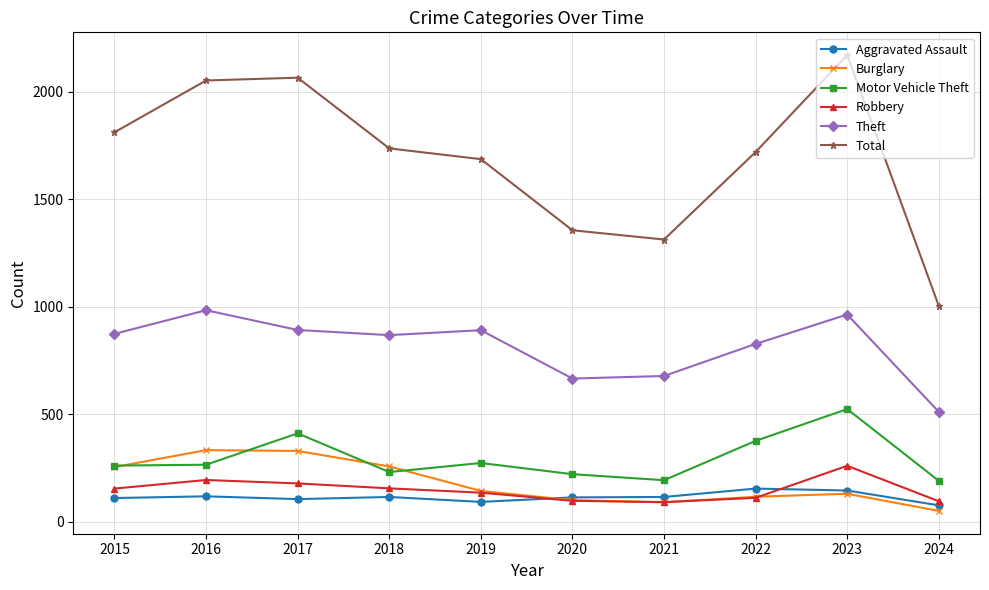

Where is the first local minimum for Theft?

2018